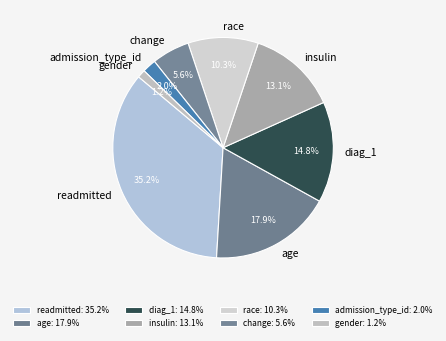

How many slices are in this pie chart?

8